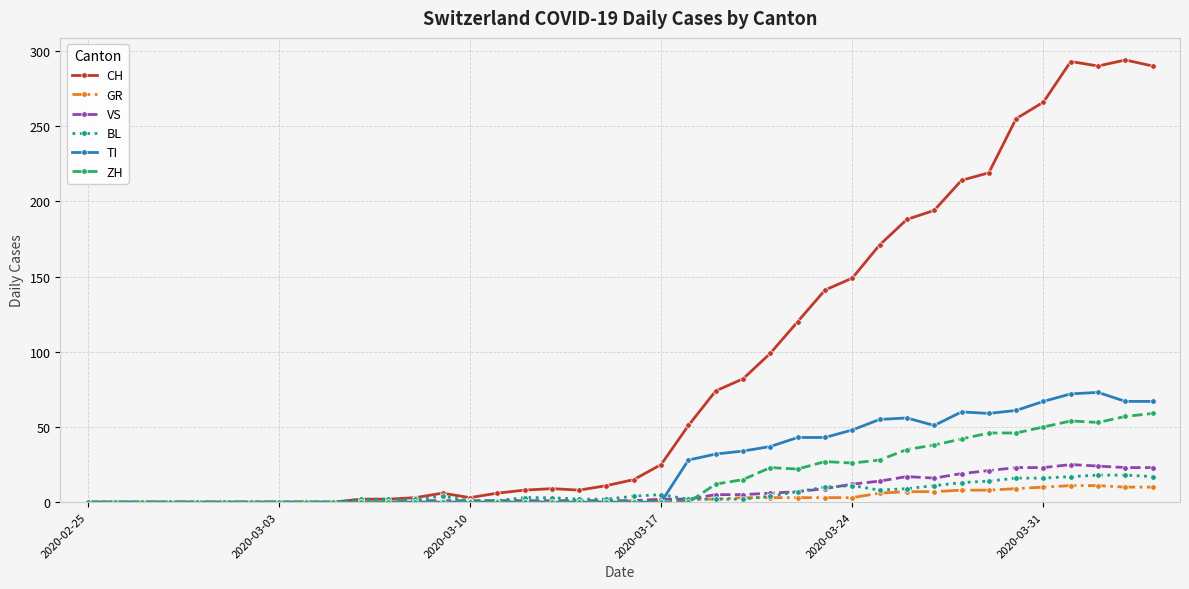

True or false: ZH has more than 0 points higher than both neighbors.

True